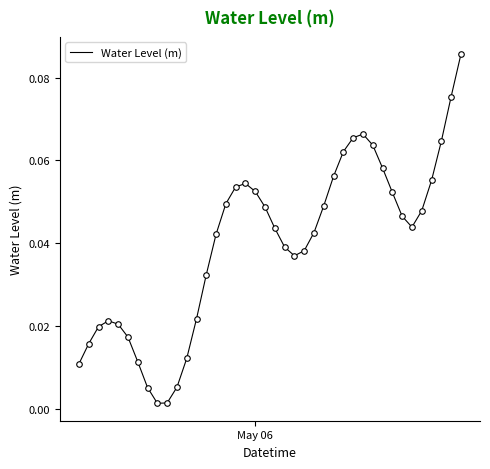

How many lines are shown in the chart?

1